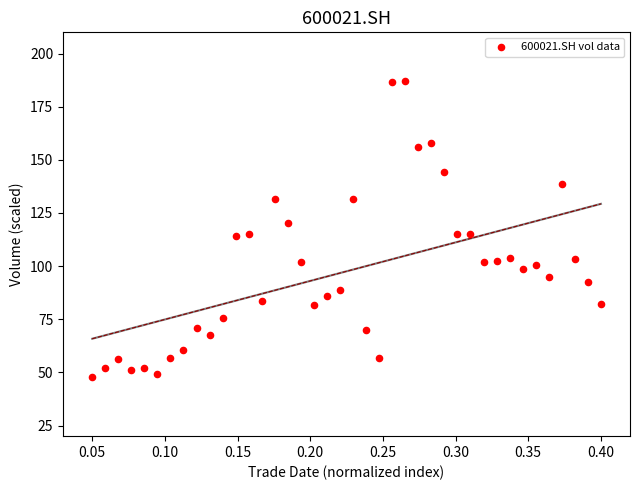

What is the range of Y values (max minus min)?

139.4